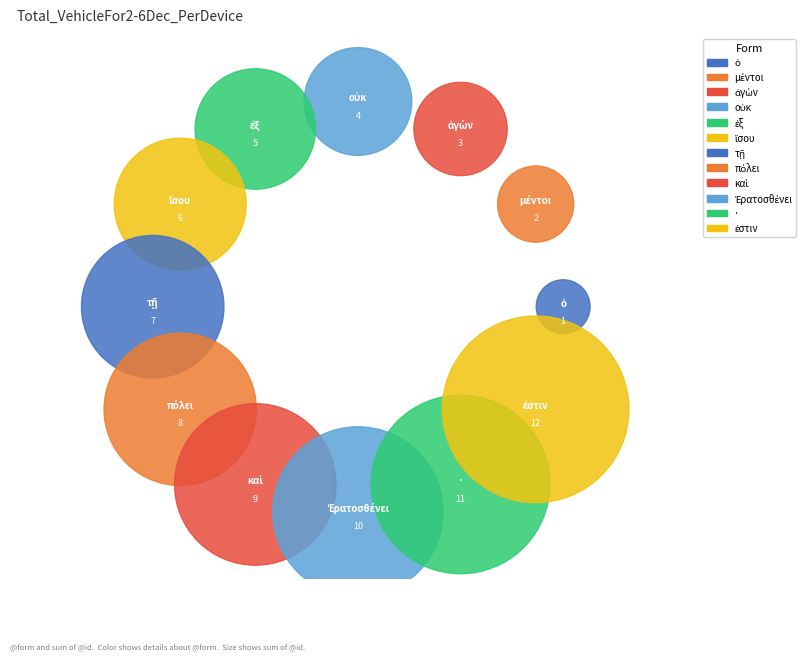

To the nearest percent, what percentage of the pie is οὐκ?

5%